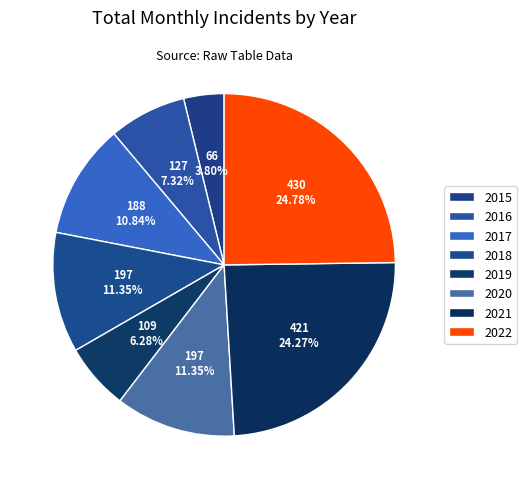

To the nearest percent, what percentage of the pie is 2017?

11%